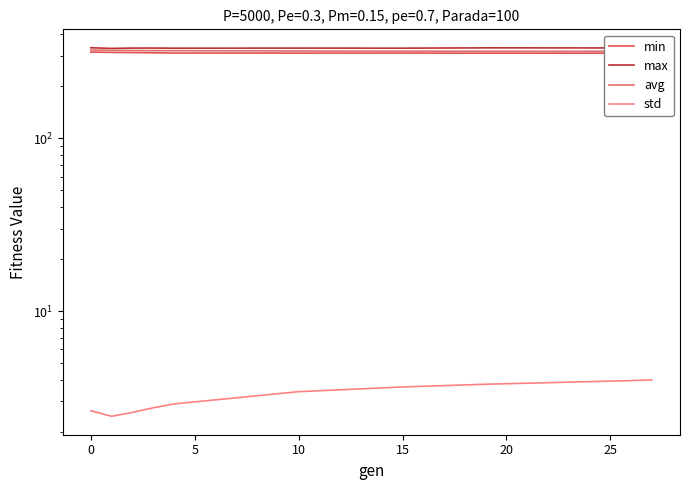

Reading left to right, transcribe all the data shown in this chart.

min: 315.5	314.1	313.4	312.5	311.4	311.3	311.2	311.0	311.0	306.0
max: 334.2	331.2	332.7	332.8	332.2	332.7	332.4	333.8	333.4	333.6
avg: 324.4	322.8	322.1	321.7	321.3	320.1	319.5	319.1	318.6	318.5
std: 2.6	2.5	2.6	2.8	2.9	3.4	3.6	3.8	4.0	4.0